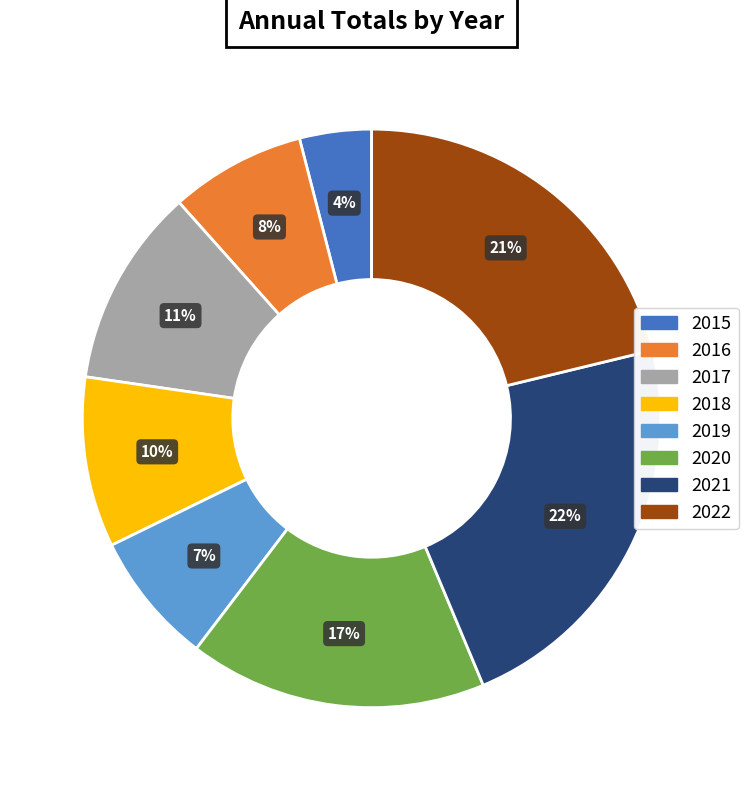

Between 2016 and 2022, which is larger?

2022